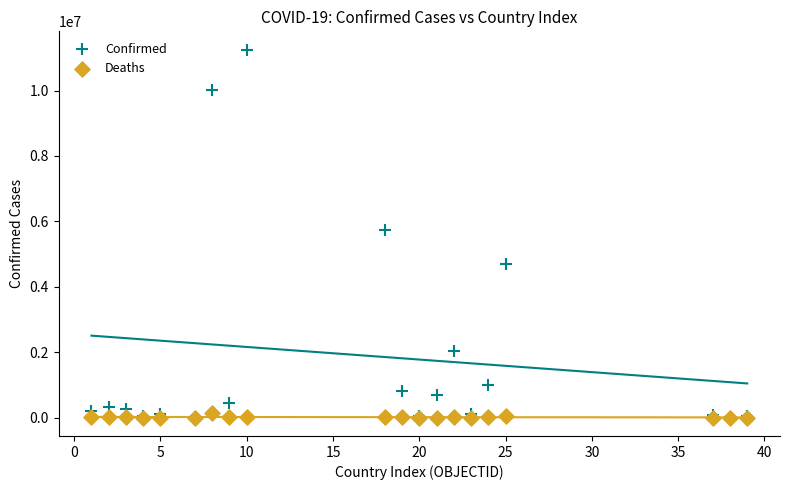

Across all series, what Y value is closest to 5623716?

5747540